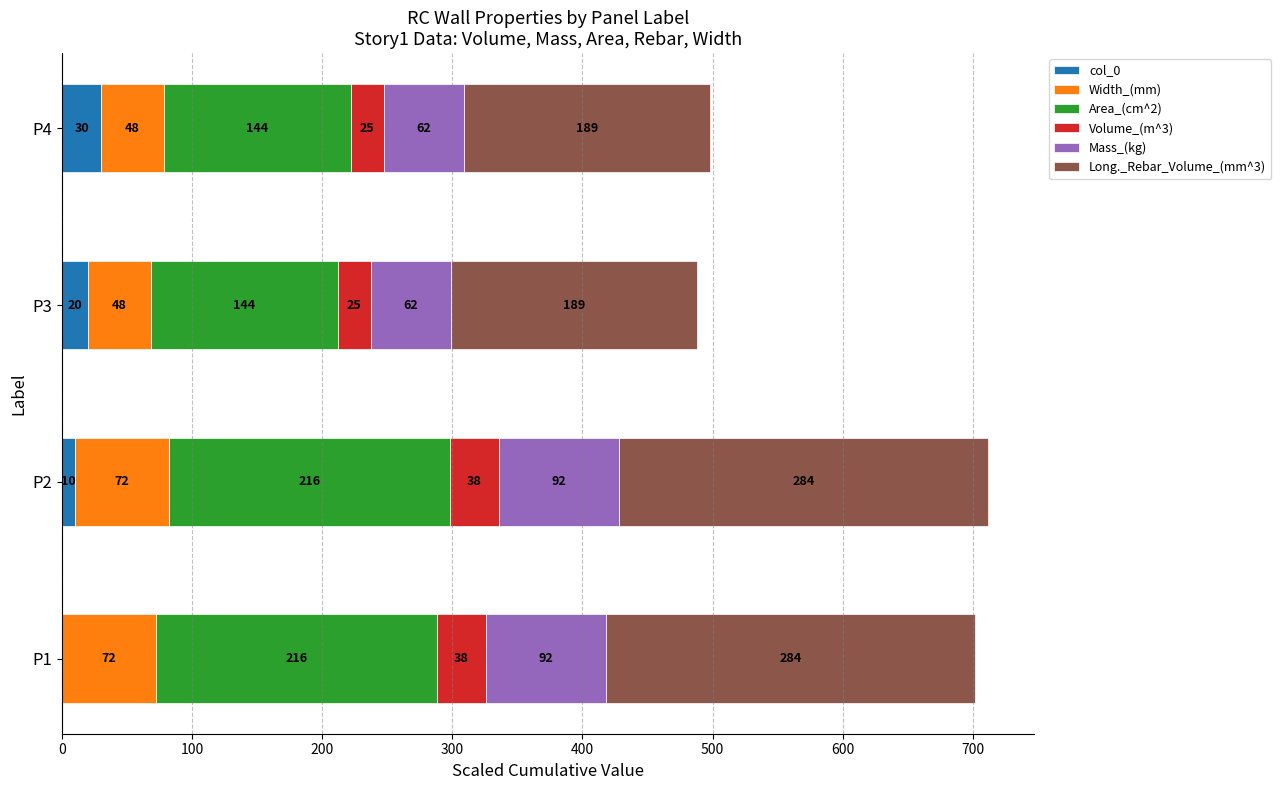

At which category is the sum across all series the highest?

P2